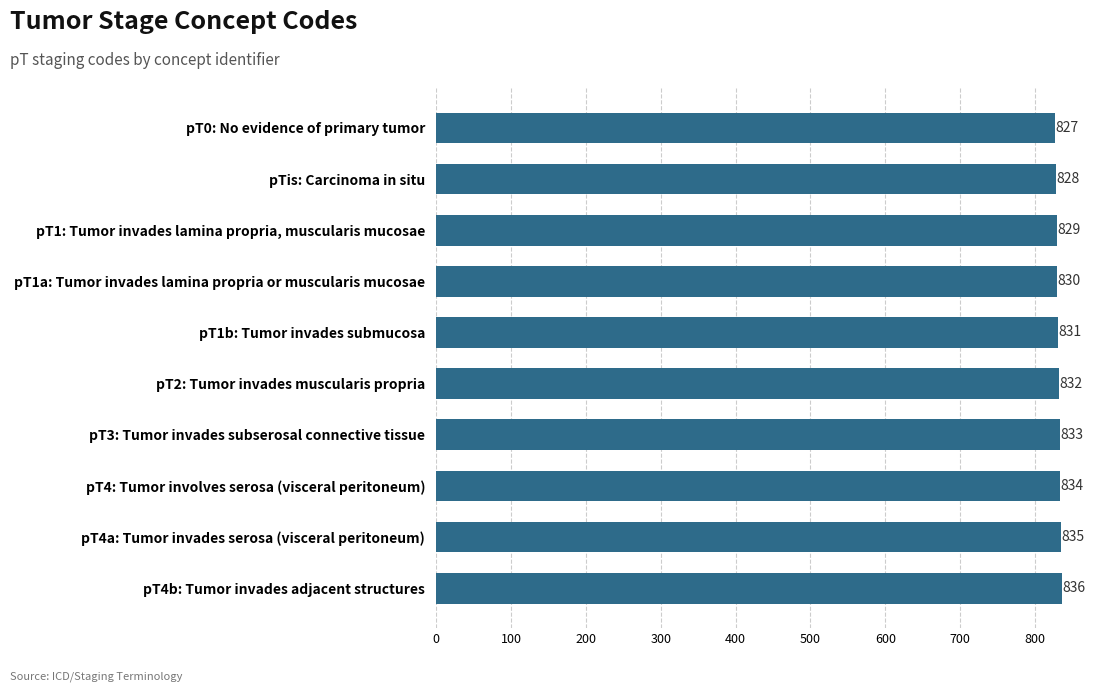

Rank the categories by value from lowest to highest.

pT0: No evidence of primary tumor, pTis: Carcinoma in situ, pT1: Tumor invades lamina propria, muscularis mucosae, pT1a: Tumor invades lamina propria or muscularis mucosae, pT1b: Tumor invades submucosa, pT2: Tumor invades muscularis propria, pT3: Tumor invades subserosal connective tissue, pT4: Tumor involves serosa (visceral peritoneum), pT4a: Tumor invades serosa (visceral peritoneum), pT4b: Tumor invades adjacent structures